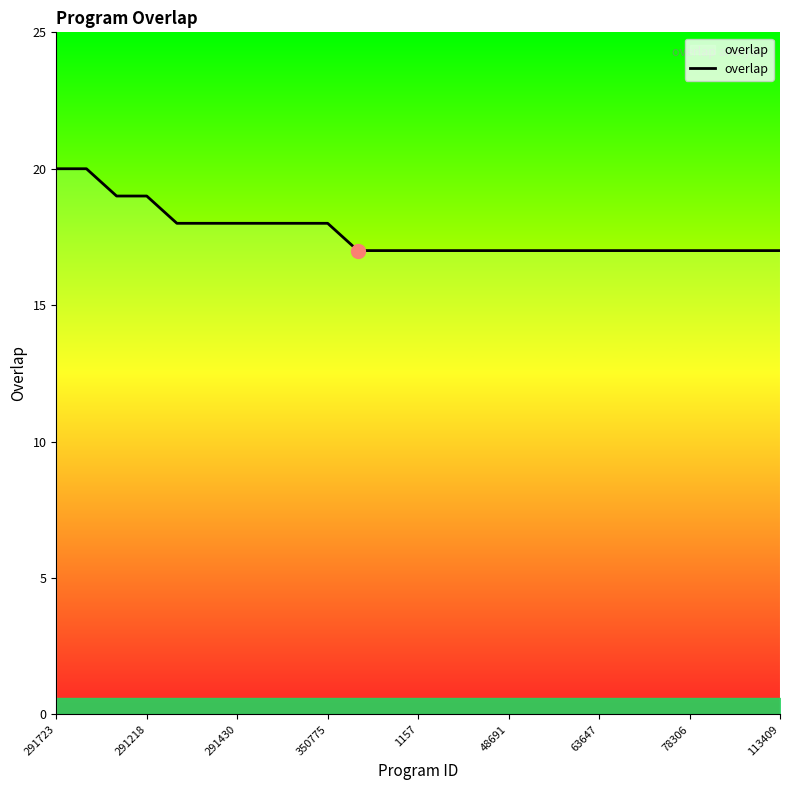

Reading left to right, what are all the values shown in this chart?

20	20	19	19	18	18	18	18	18	18	17	17	17	17	17	17	17	17	17	17	17	17	17	17	17